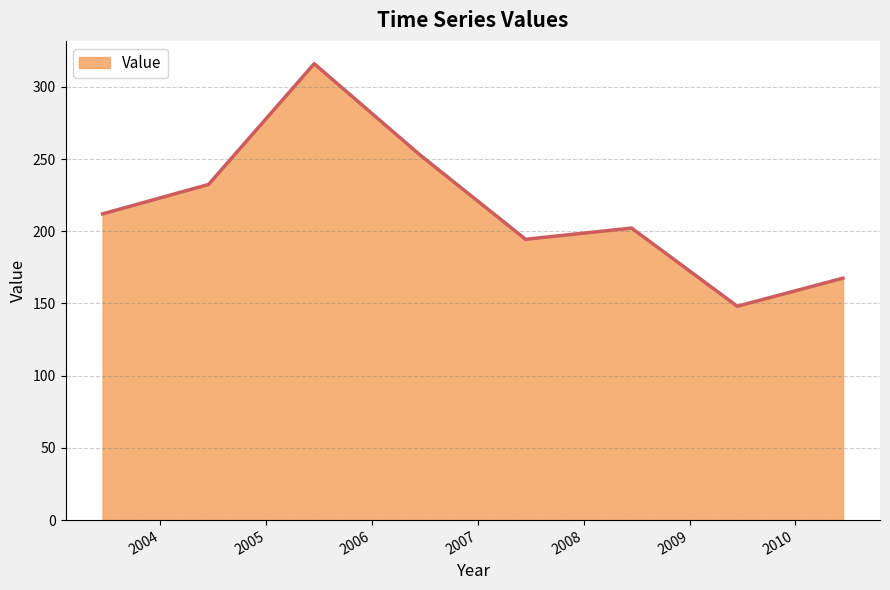

What is the smallest value displayed?

148.1